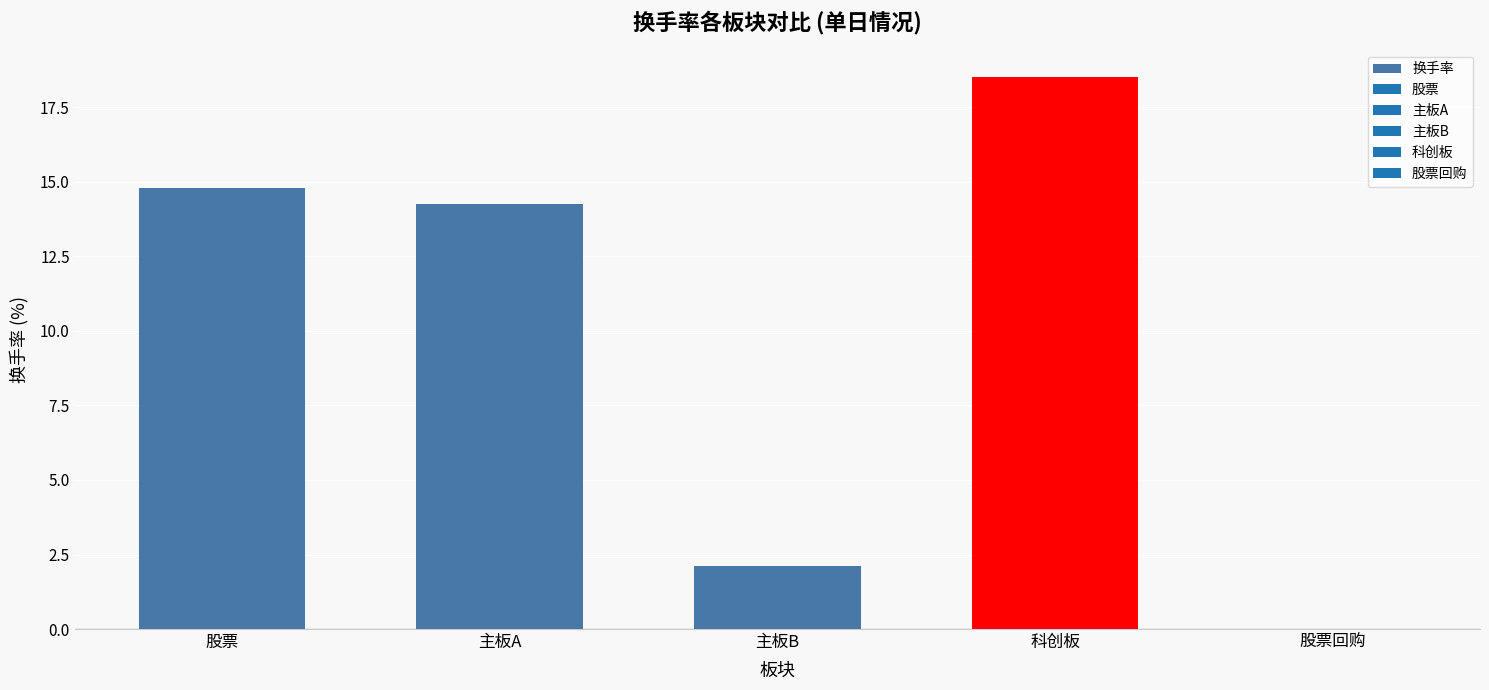

What is the sum of all values?

49.6